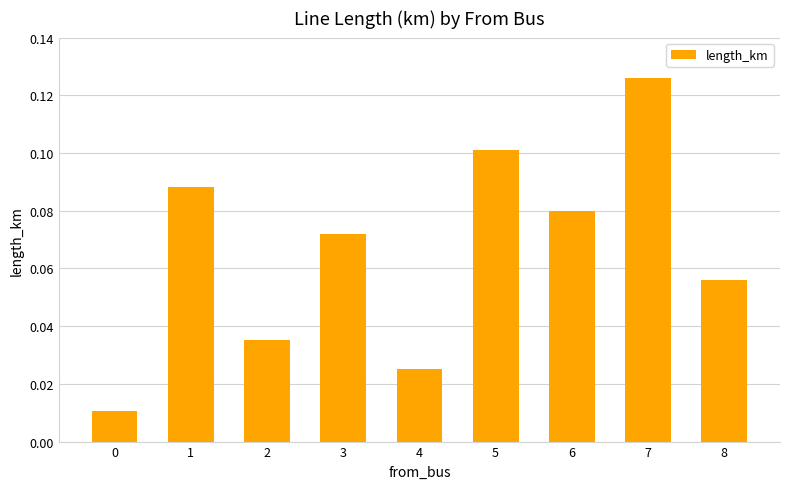

At which category does the chart reach its peak across all series?

7